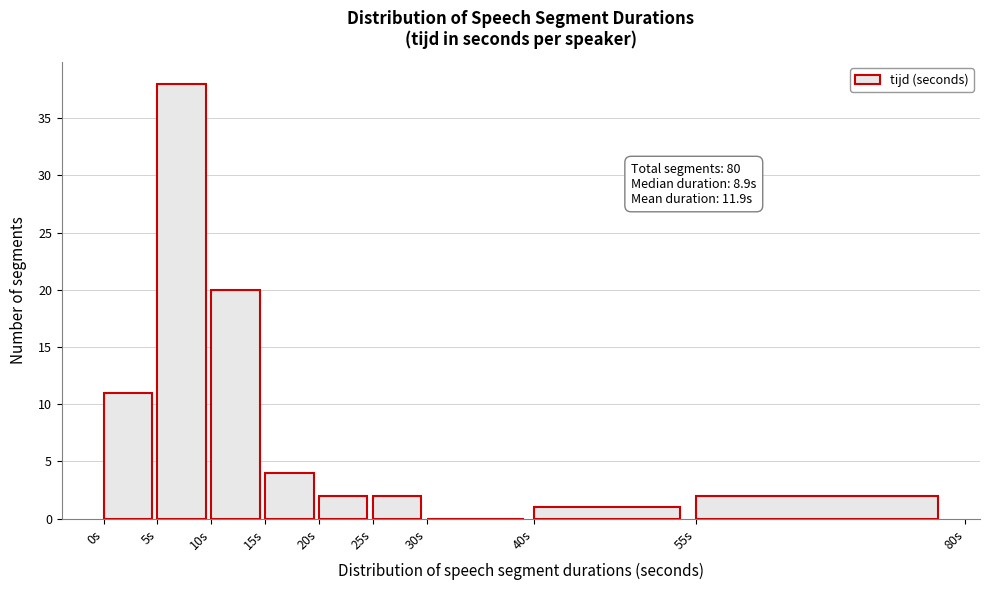

Over which range of the x-axis is the bar tallest?

5 to 10